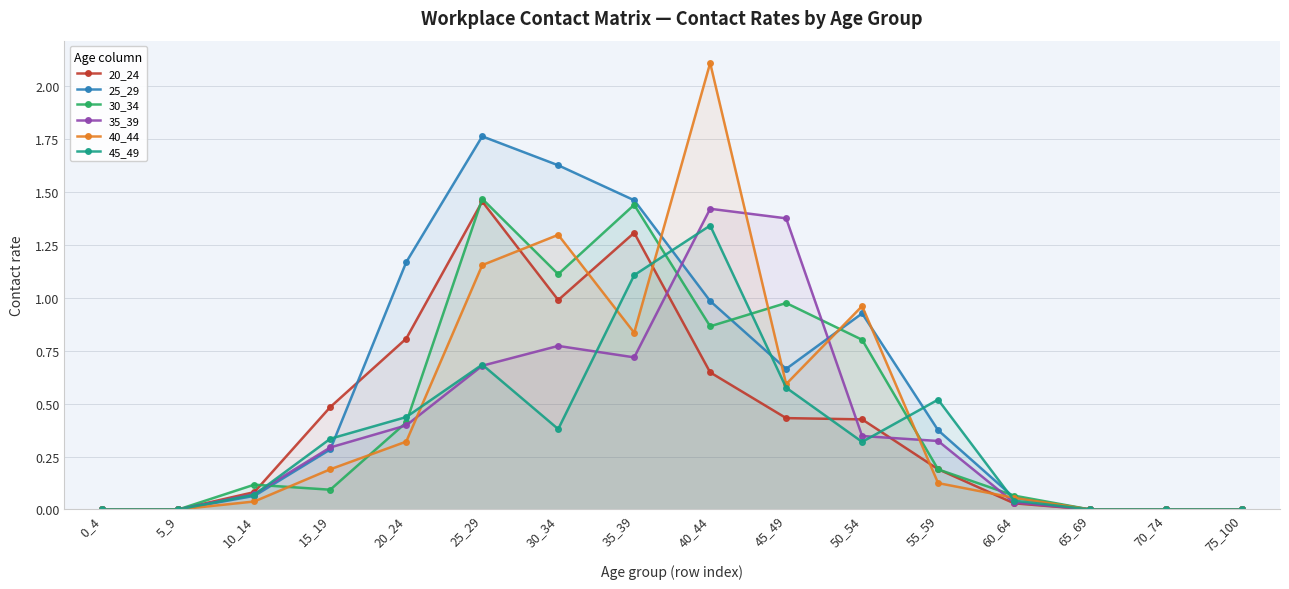

Which series has the largest total across all categories?

25_29